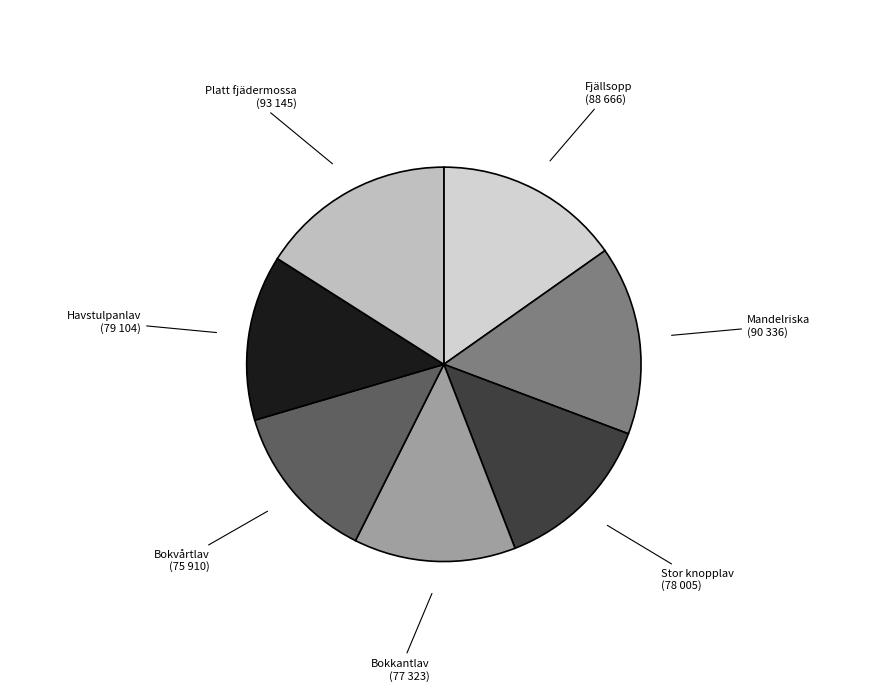

Is it true that Stor knopplav is 1% of the pie?

False